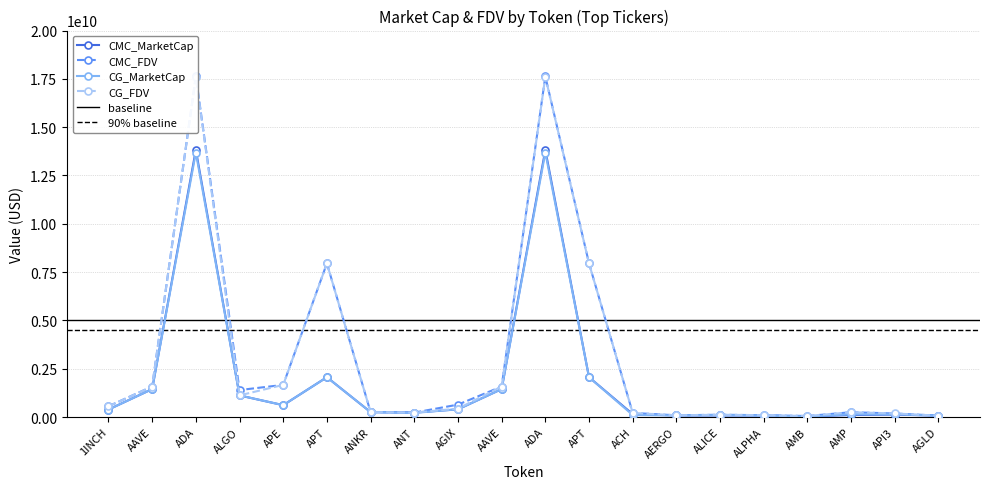

What is the highest value of the CG_FDV series?

17607300833.0